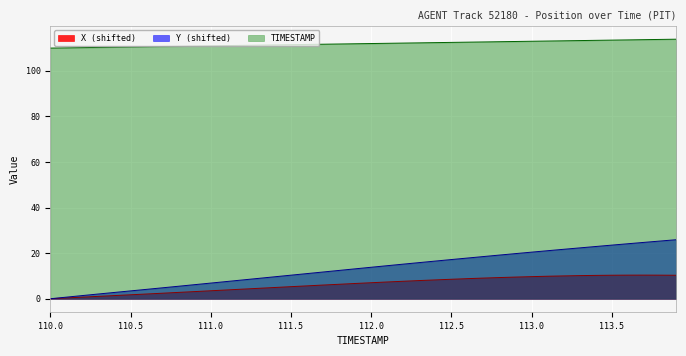

Which series has the largest total across all categories?

TIMESTAMP